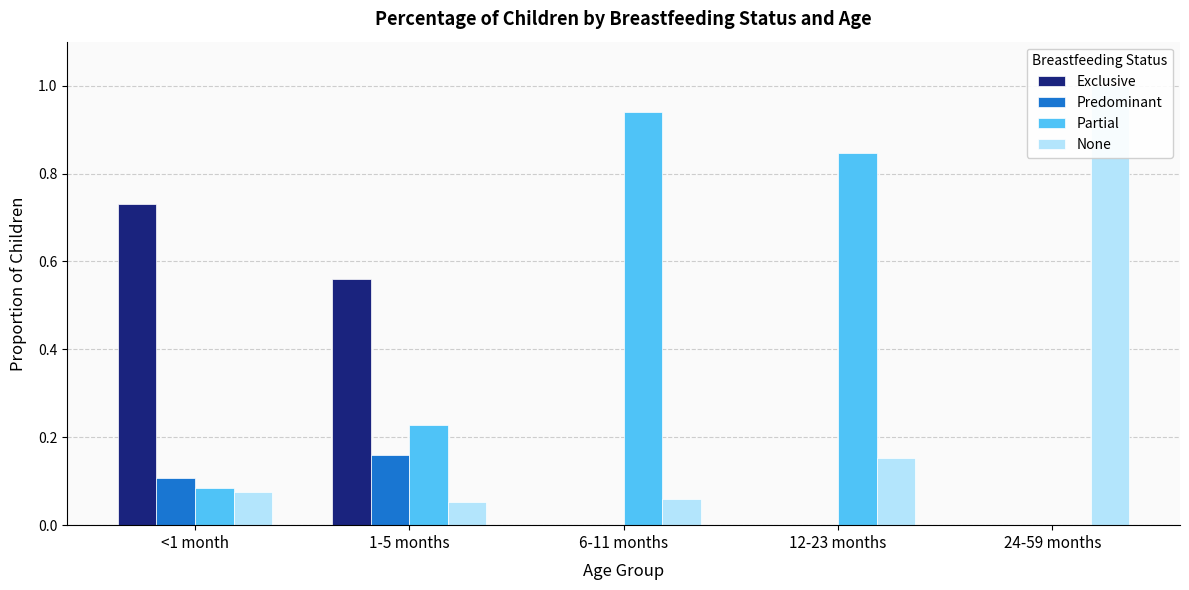

Reading left to right, list all the values displayed in this chart.

Exclusive: <1 month=0.7	1-5 months=0.6	6-11 months=0.0	12-23 months=0.0	24-59 months=0.0
Predominant: <1 month=0.1	1-5 months=0.2	6-11 months=0.0	12-23 months=0.0	24-59 months=0.0
Partial: <1 month=0.1	1-5 months=0.2	6-11 months=0.9	12-23 months=0.8	24-59 months=0.0
None: <1 month=0.1	1-5 months=0.1	6-11 months=0.1	12-23 months=0.2	24-59 months=1.0